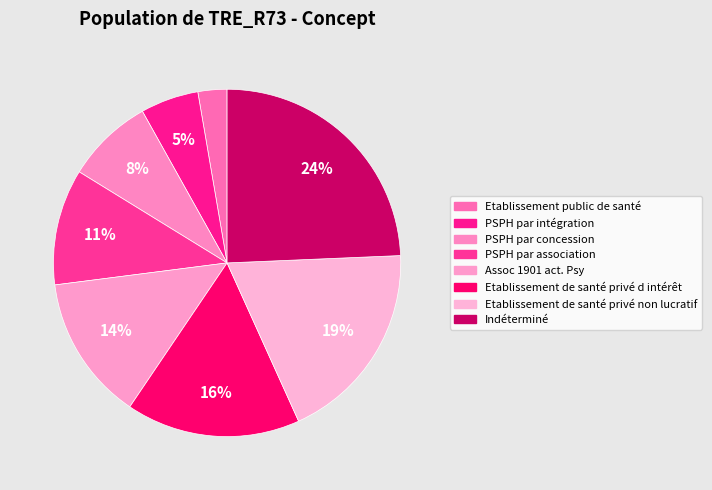

How many segments does this pie chart have?

8